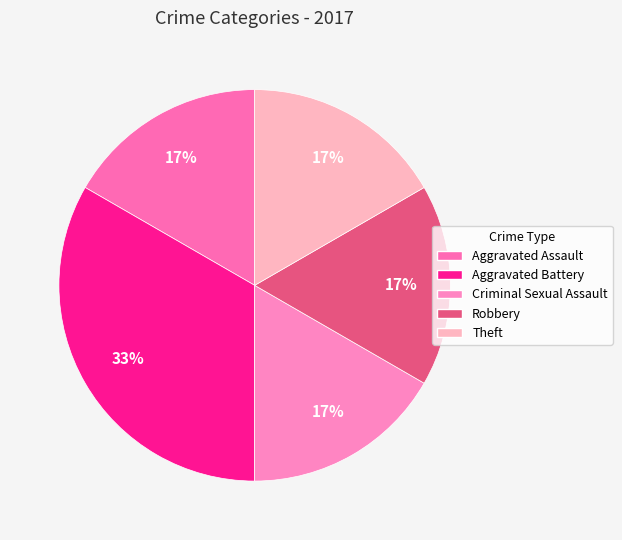

To the nearest percent, what is the combined percentage of Criminal Sexual Assault and Aggravated Battery?

50%